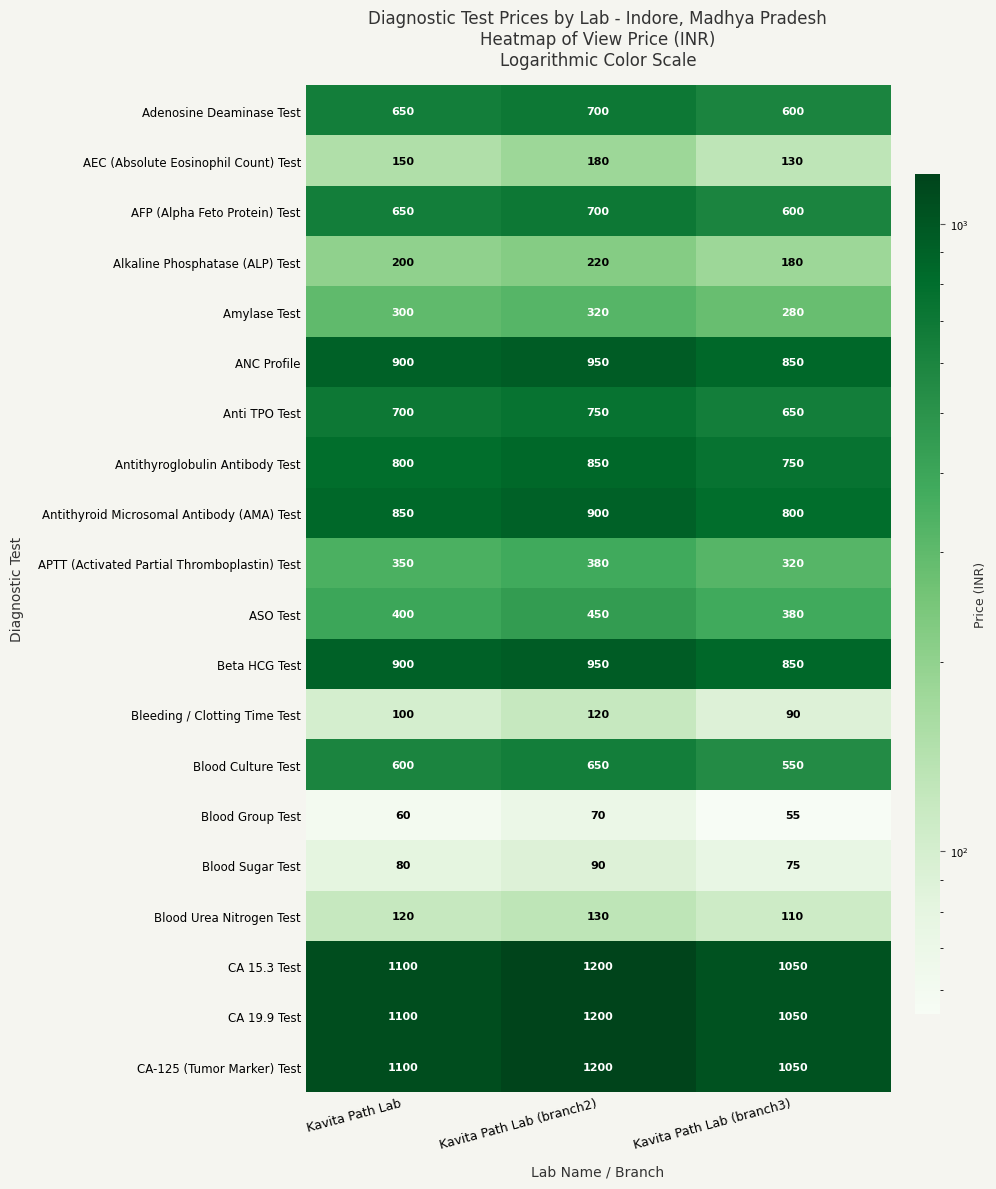

What value does the APTT (Activated Partial Thromboplastin) Test series have at Kavita Path Lab (branch3)?

320